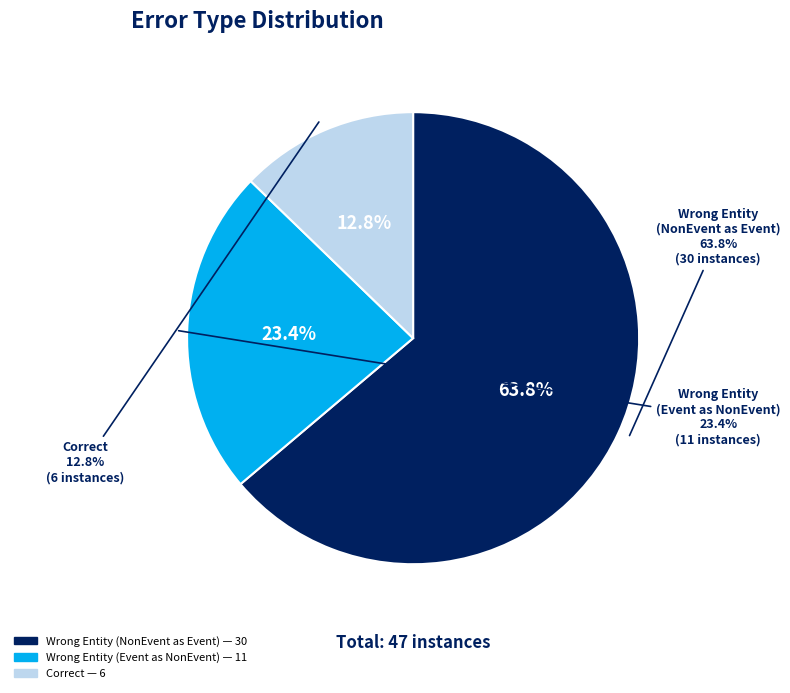

True or false: Correct accounts for 13% of the total.

True